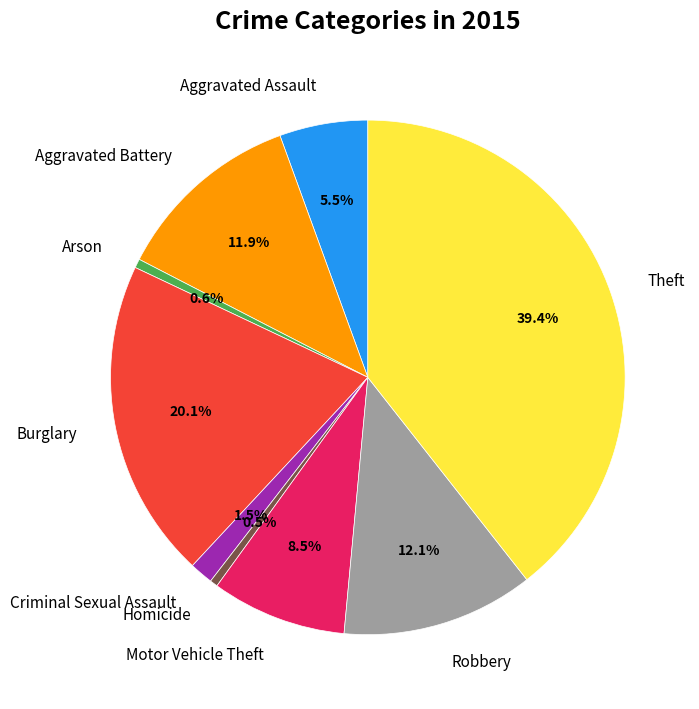

To the nearest percent, what is the average slice percentage?

11%